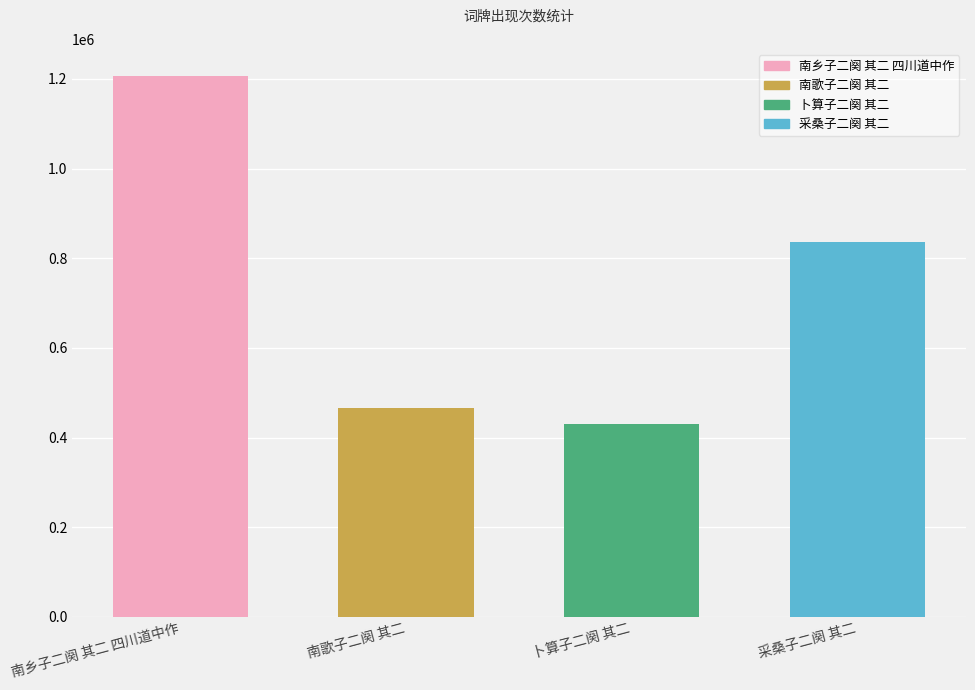

Does the chart contain stacked bars?

No